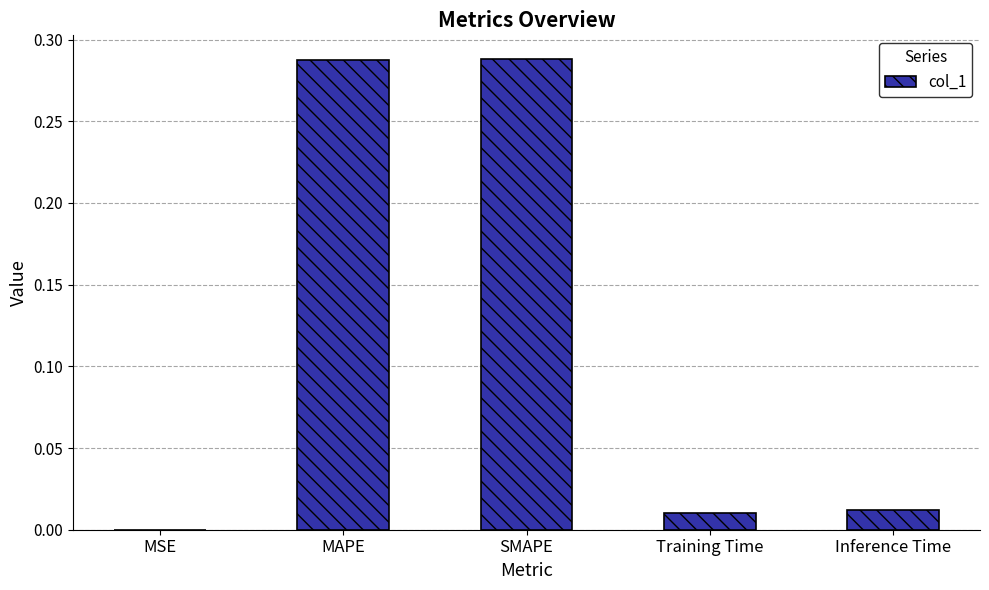

What is the sum of all values?

0.6